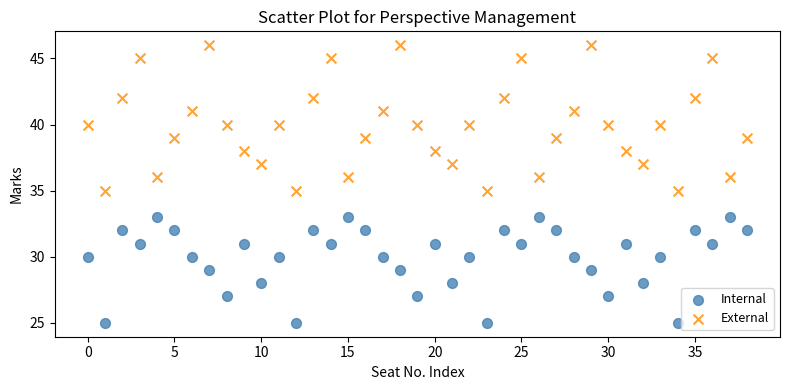

Which series contains the highest Y value?

External